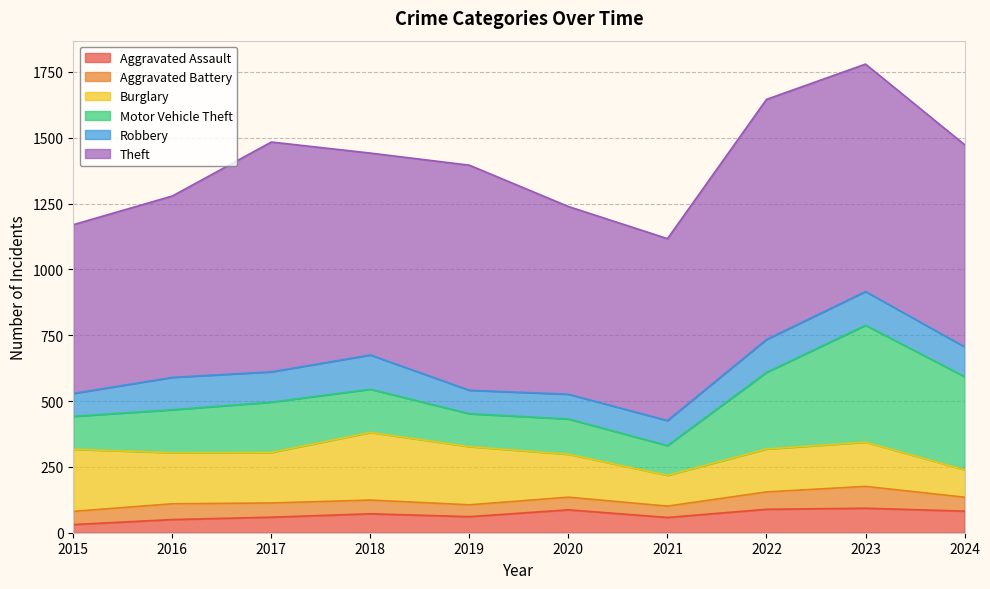

Reading right to left, what are all the values shown in this chart?

Aggravated Assault: 2024=82	2023=93	2022=89	2021=58	2020=87	2019=61	2018=72	2017=59	2016=50	2015=31
Aggravated Battery: 2024=53	2023=83	2022=66	2021=43	2020=48	2019=45	2018=52	2017=54	2016=60	2015=50
Burglary: 2024=104	2023=168	2022=163	2021=117	2020=163	2019=221	2018=257	2017=192	2016=194	2015=236
Motor Vehicle Theft: 2024=354	2023=444	2022=291	2021=113	2020=134	2019=125	2018=164	2017=191	2016=163	2015=125
Robbery: 2024=113	2023=128	2022=125	2021=95	2020=94	2019=89	2018=130	2017=115	2016=123	2015=87
Theft: 2024=768	2023=864	2022=912	2021=691	2020=713	2019=855	2018=767	2017=873	2016=689	2015=641